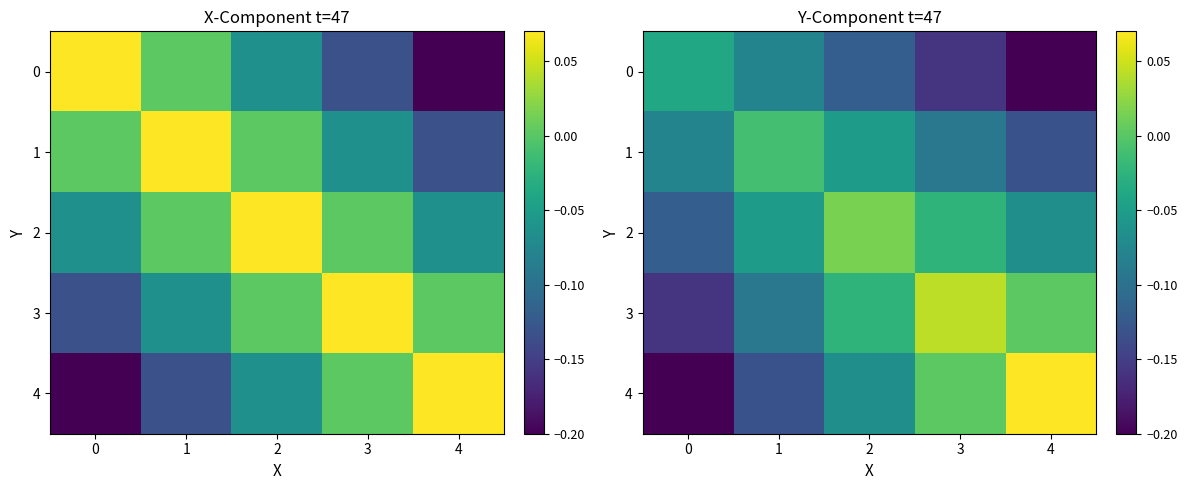

Which category has the highest value across all series?

4